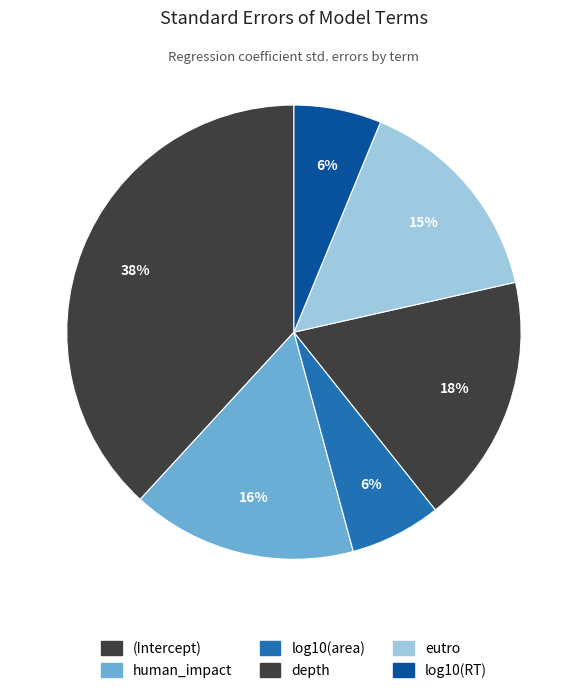

What percentage do log10(area) and depth together represent?

24.3%